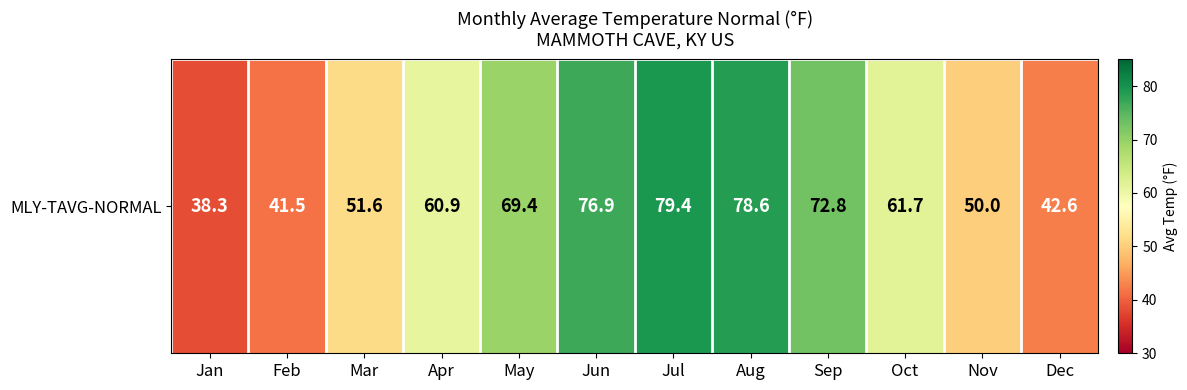

Where does the data first go above 61?

May